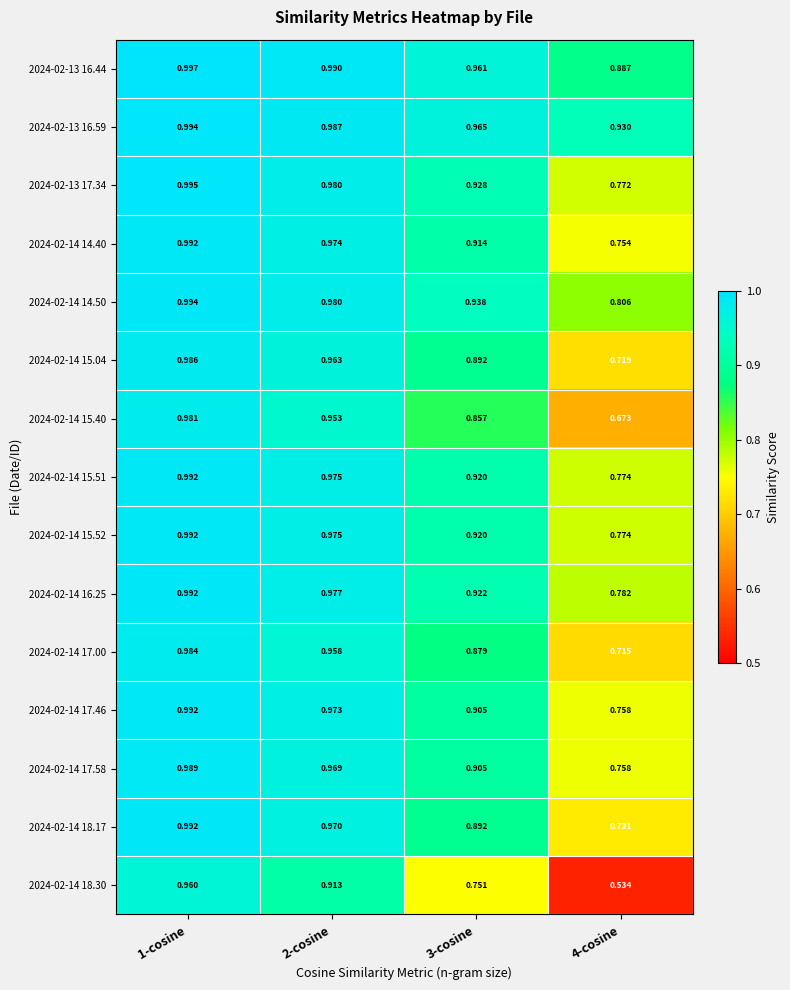

Is the value of 2024-02-14 17.00 at 4-cosine greater than the value of 2024-02-13 16.59 at 1-cosine?

No